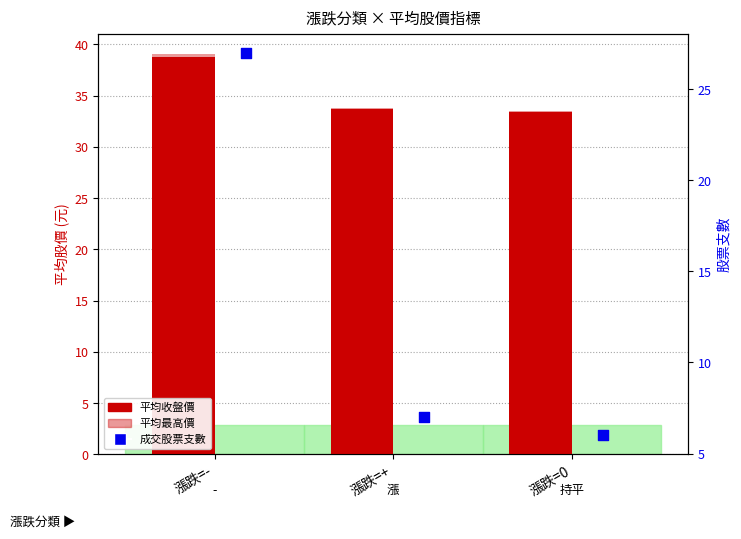

At which category is the sum across all series the highest?

漲跌=-